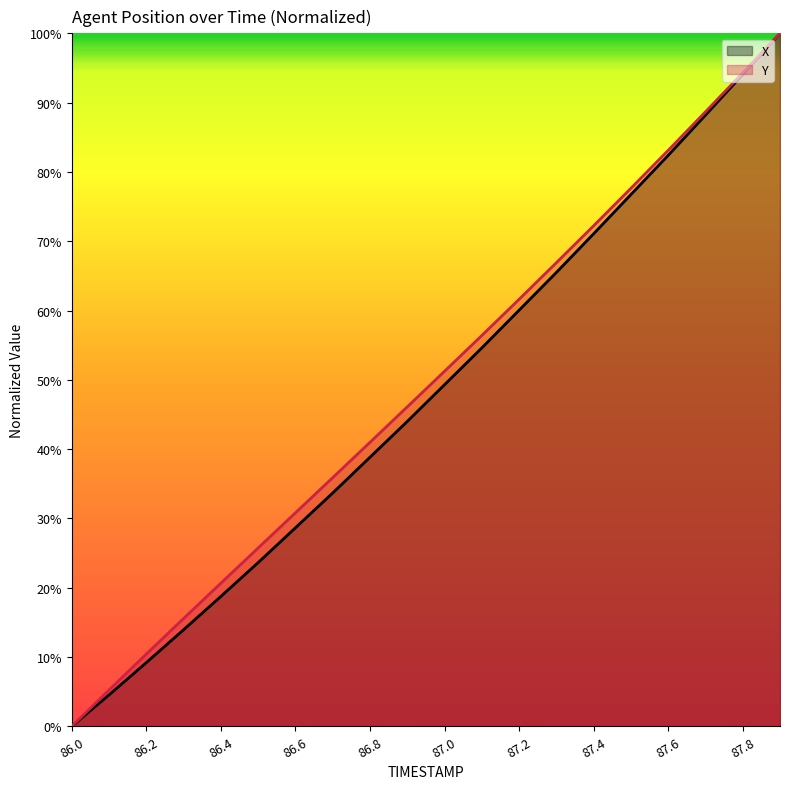

What is the maximum value shown in the chart?

100.0